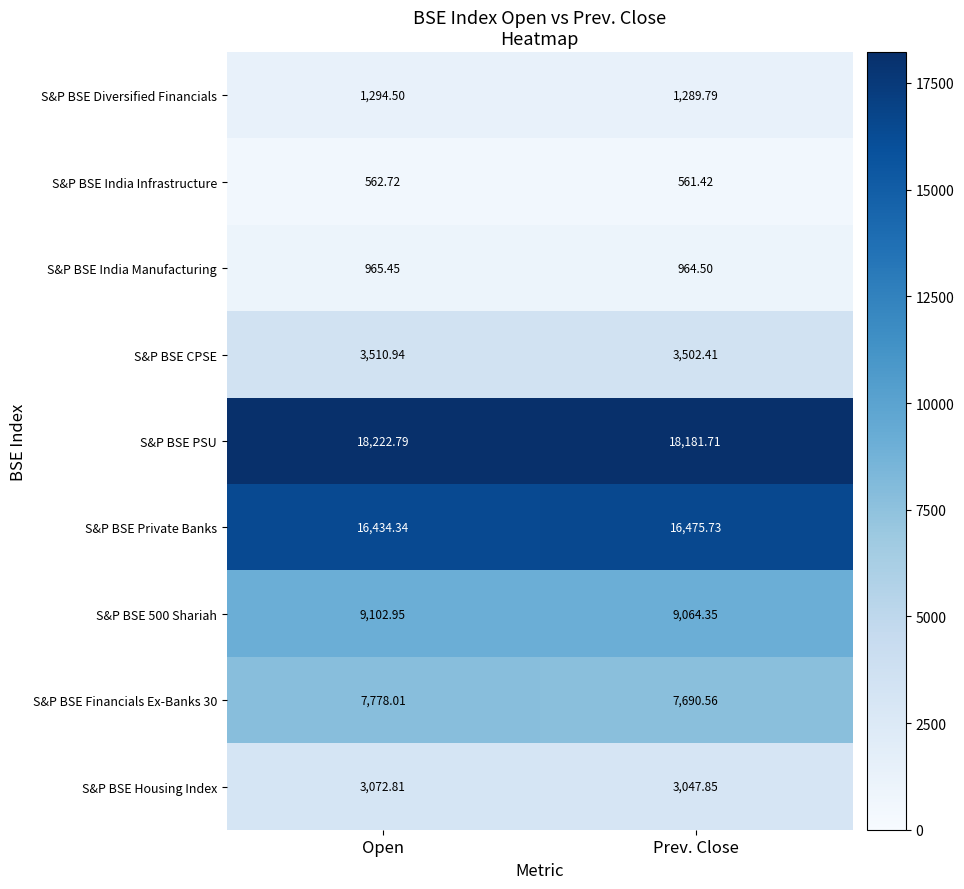

At which label does S&P BSE Housing Index first exceed 3072?

Open